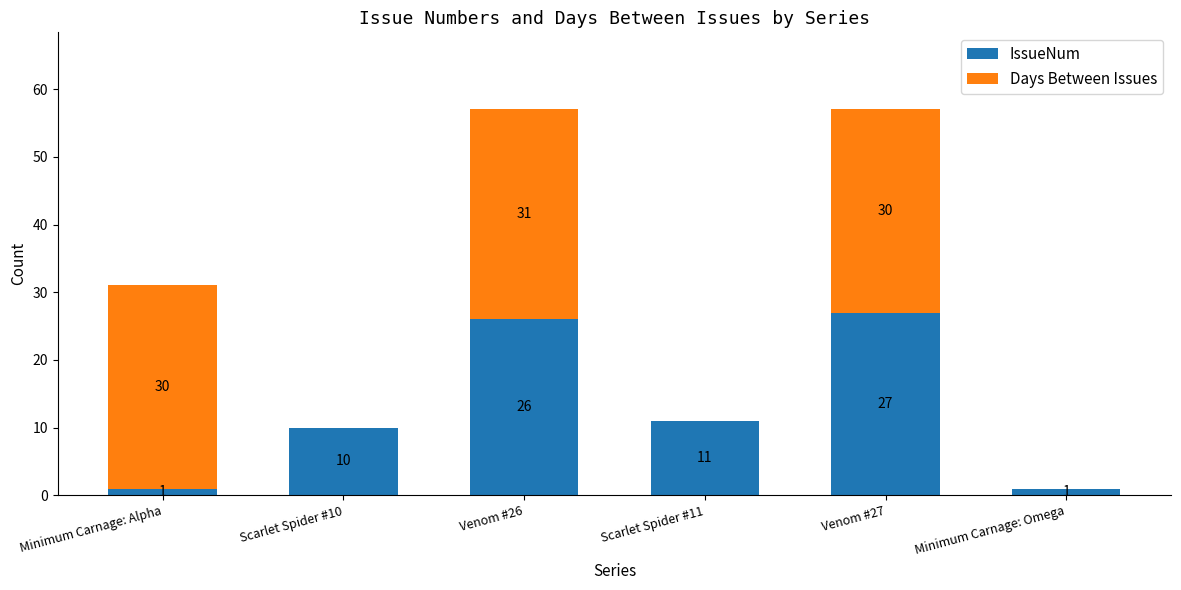

True or false: IssueNum has a value of 26 at Venom #26.

True